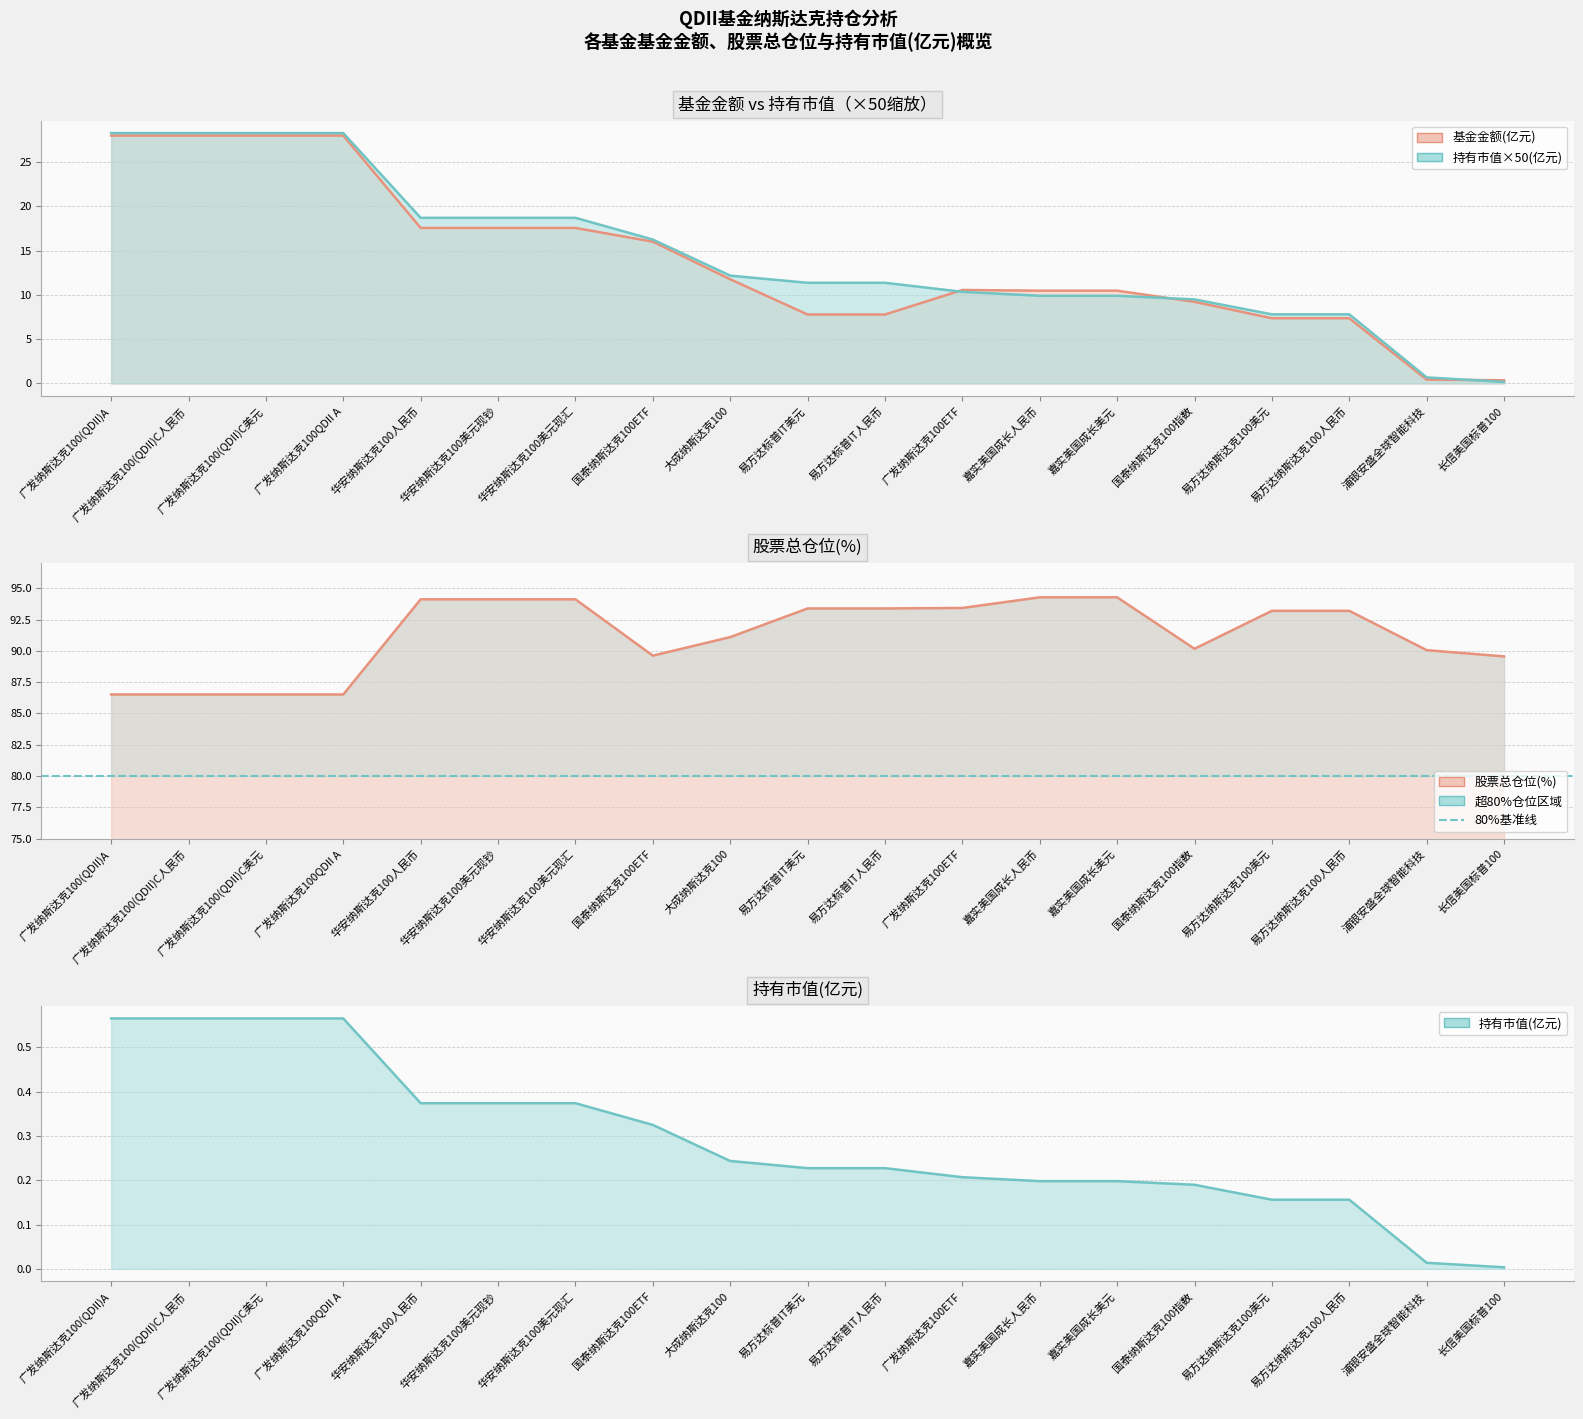

True or false: 基金金额 has more than 0 points higher than both neighbors.

True